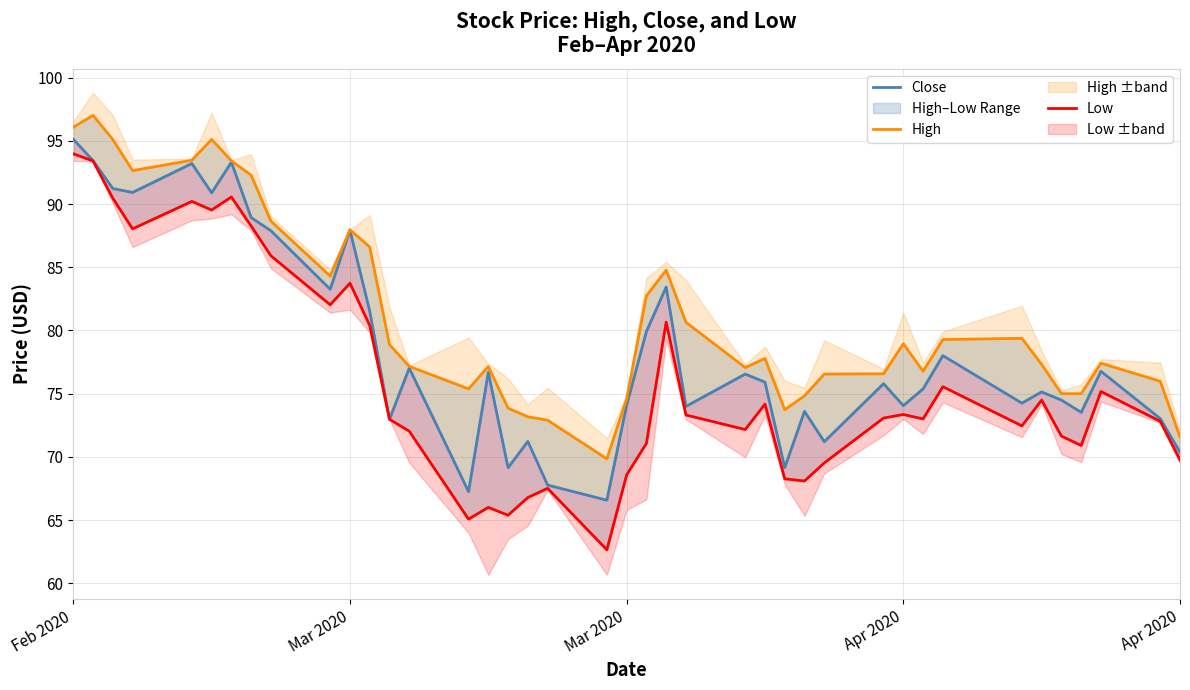

At which category is the sum across all series the highest?

Feb 2020